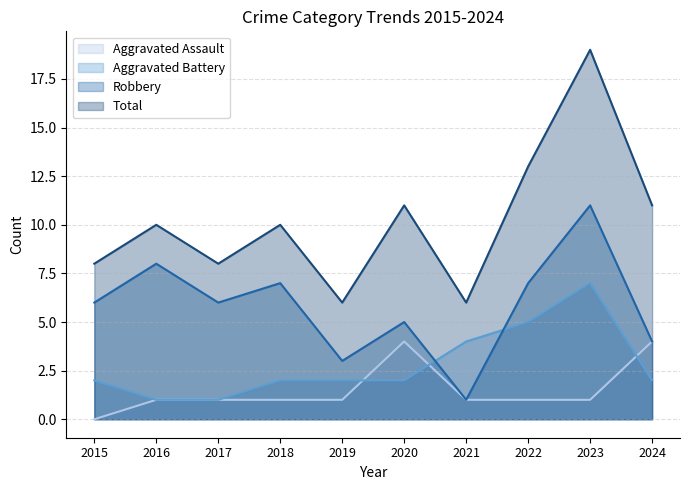

What are all the series names shown in the legend?

Aggravated Assault, Aggravated Battery, Robbery, Total